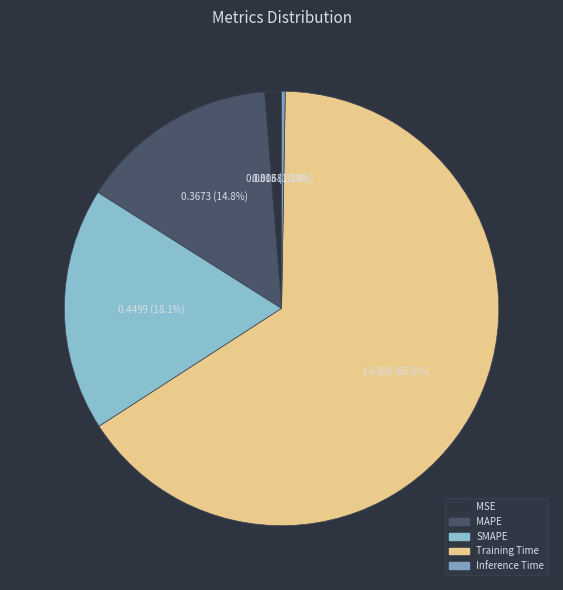

To the nearest percent, what portion does MSE represent?

1%